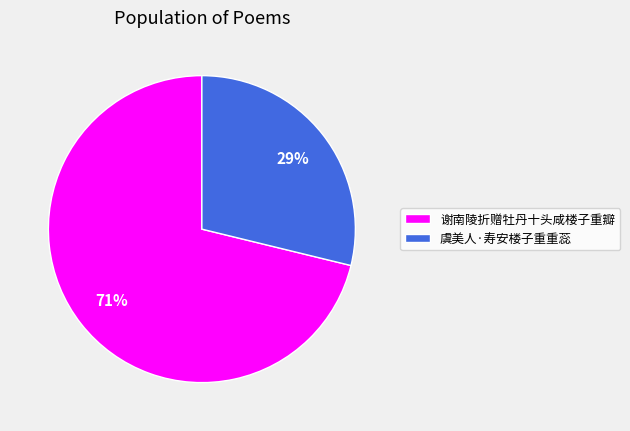

Between 谢南陵折赠牡丹十头咸楼子重瓣 and 虞美人·寿安楼子重重蕊, which is larger?

谢南陵折赠牡丹十头咸楼子重瓣